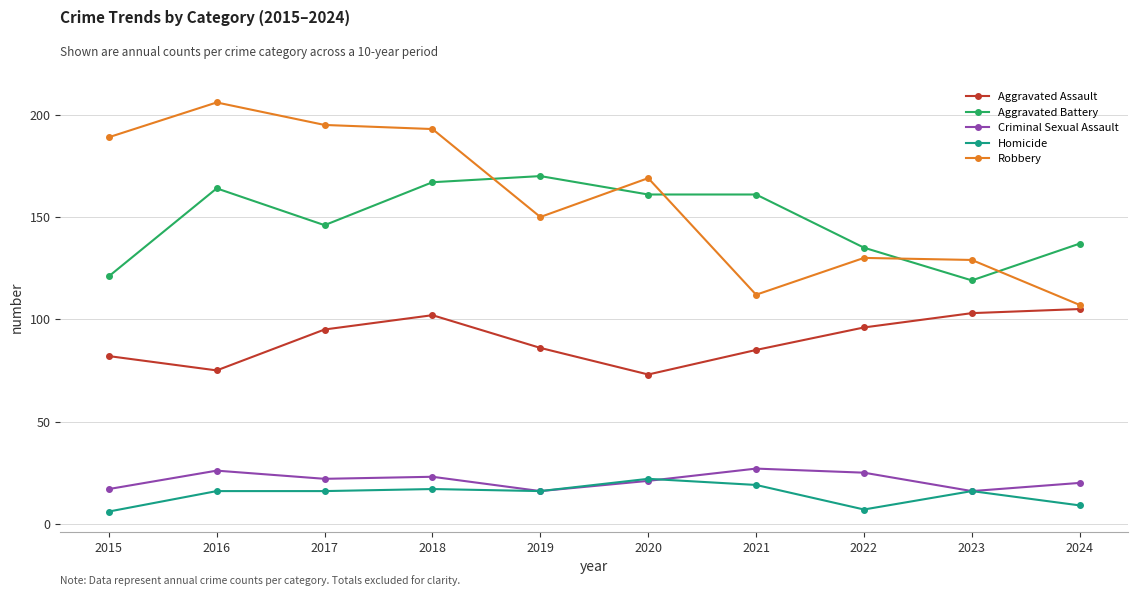

Count the number of data series in this chart.

5